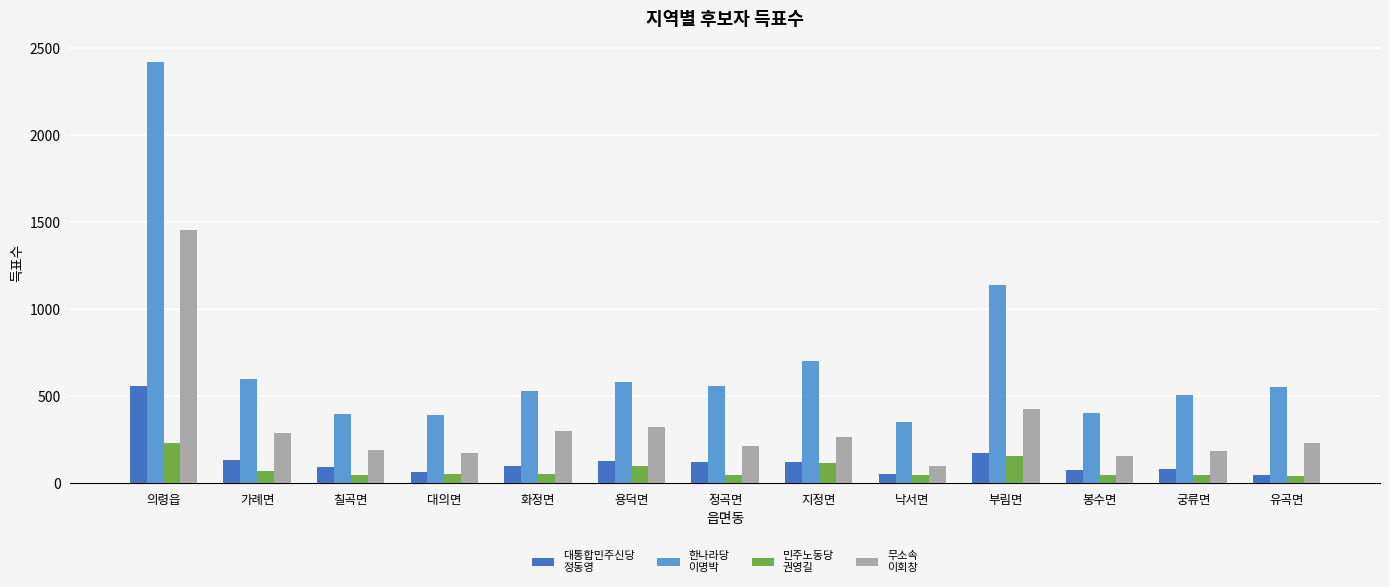

What is the spread (max minus min) of values at 대의면?

339